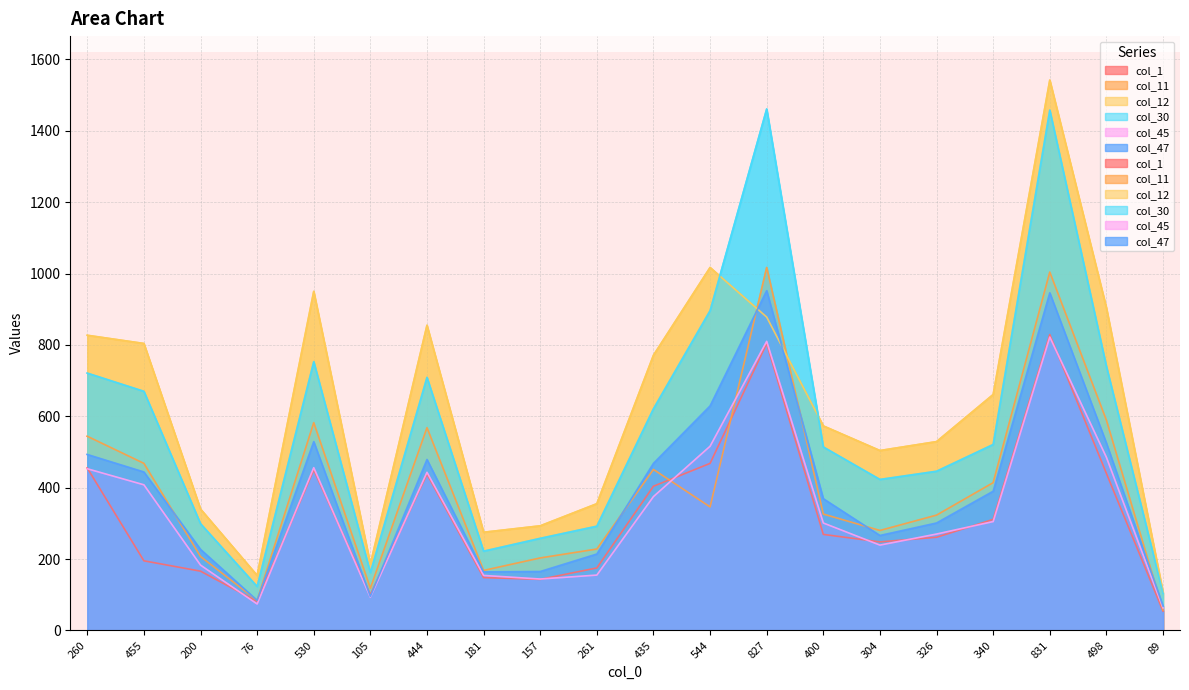

Where does the col_1 series first go above 269?

260